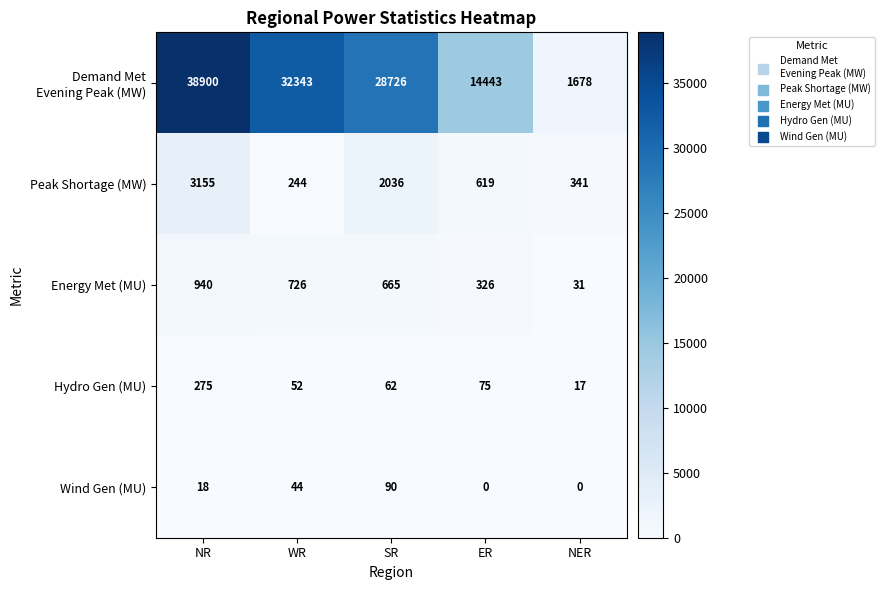

Where does the Energy Met (MU) series first go above 665?

NR